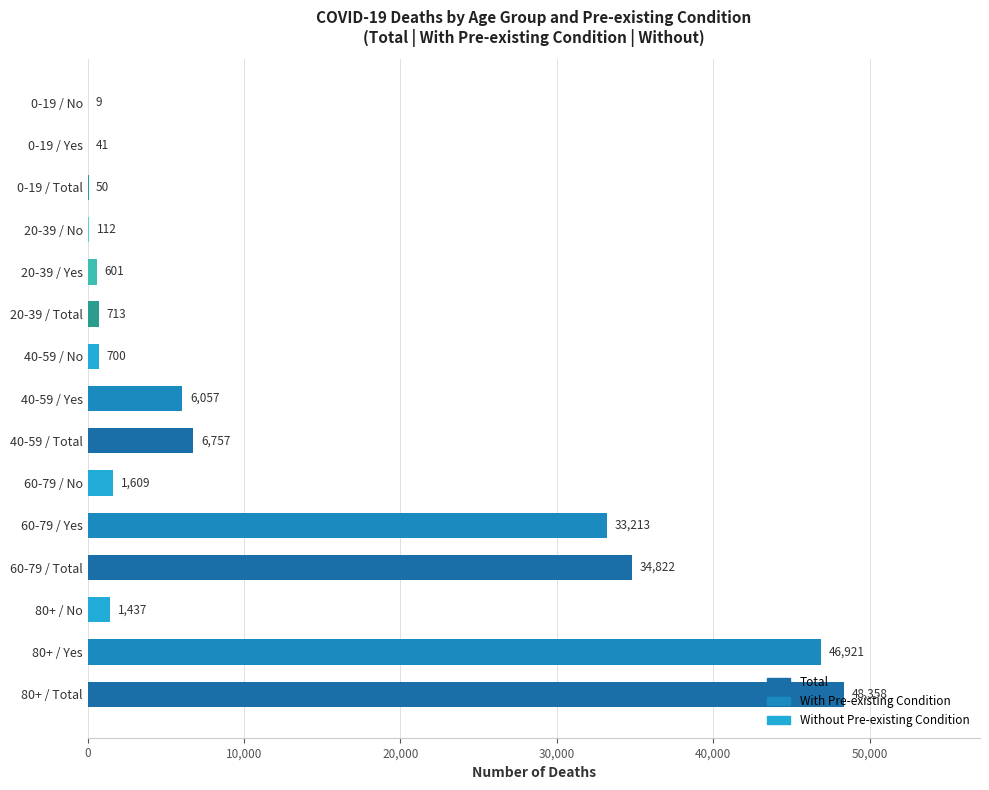

What is the change in value from 0-19 / Total to 0-19 / Yes?

-9